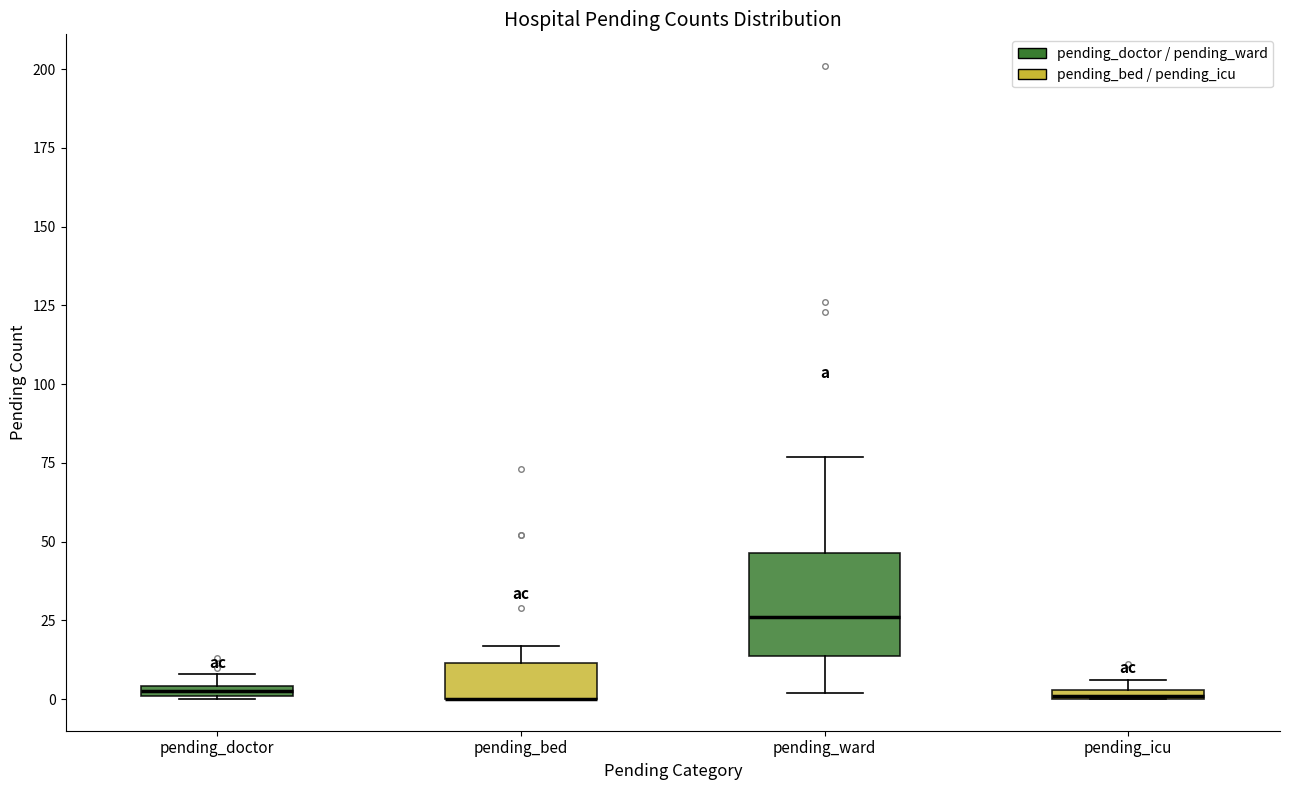

Which box is the tallest, from its lower edge to its upper edge?

pending_ward